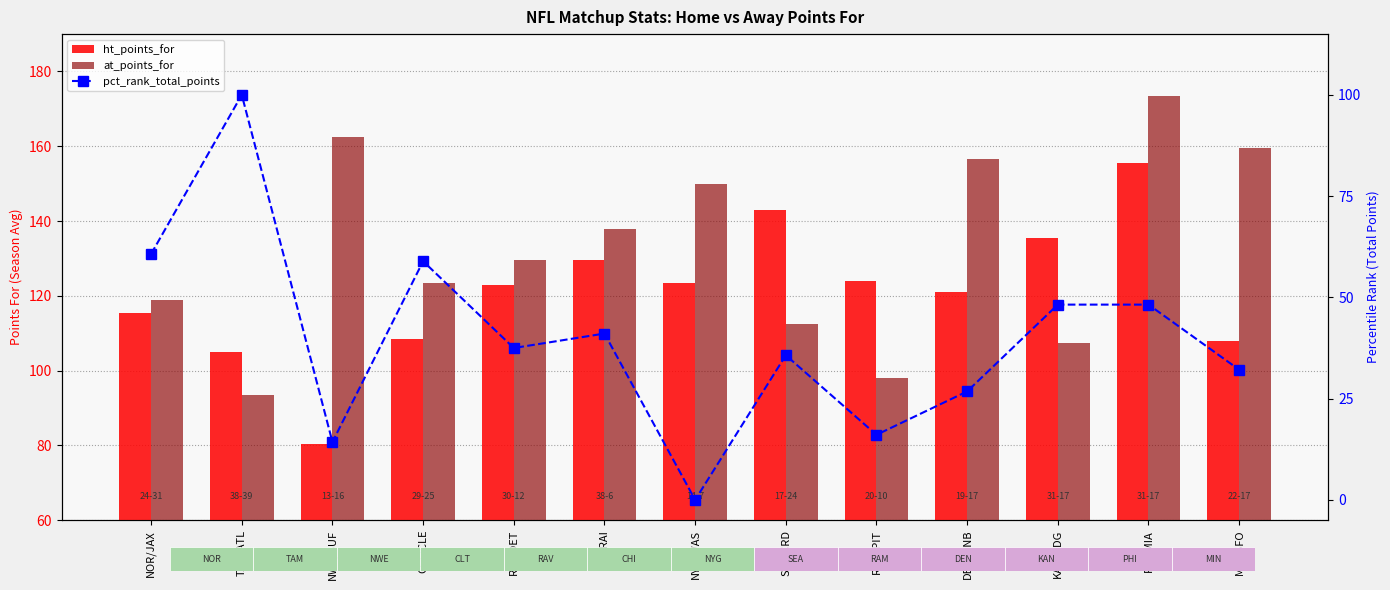

The value of at_points_for at NYG/WAS is 62.3. True or false?

False